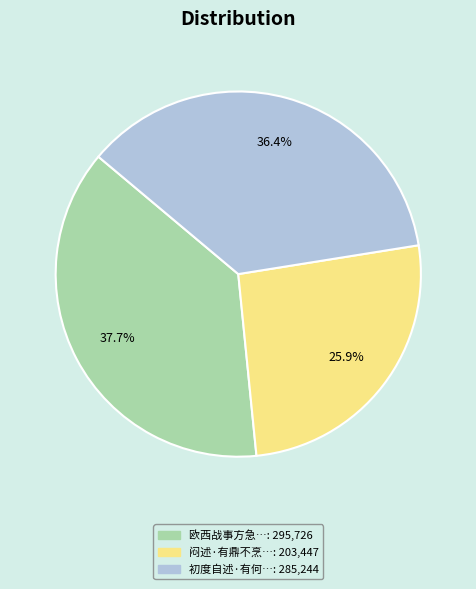

Is there any slice that represents more than half of the pie?

No